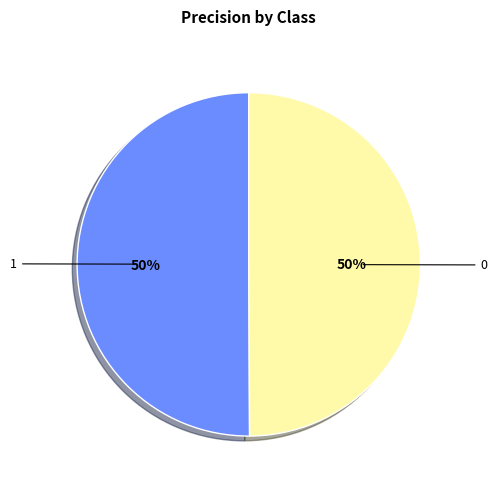

What portion of the pie excludes 0?

49.9%